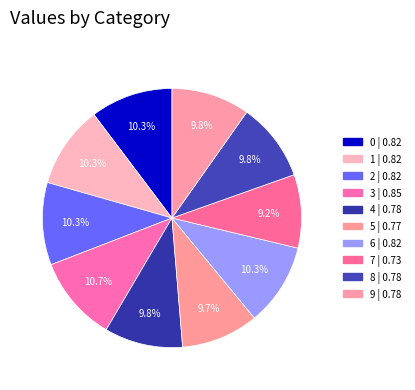

To the nearest percent, what is the combined percentage of 9 and 0?

20%